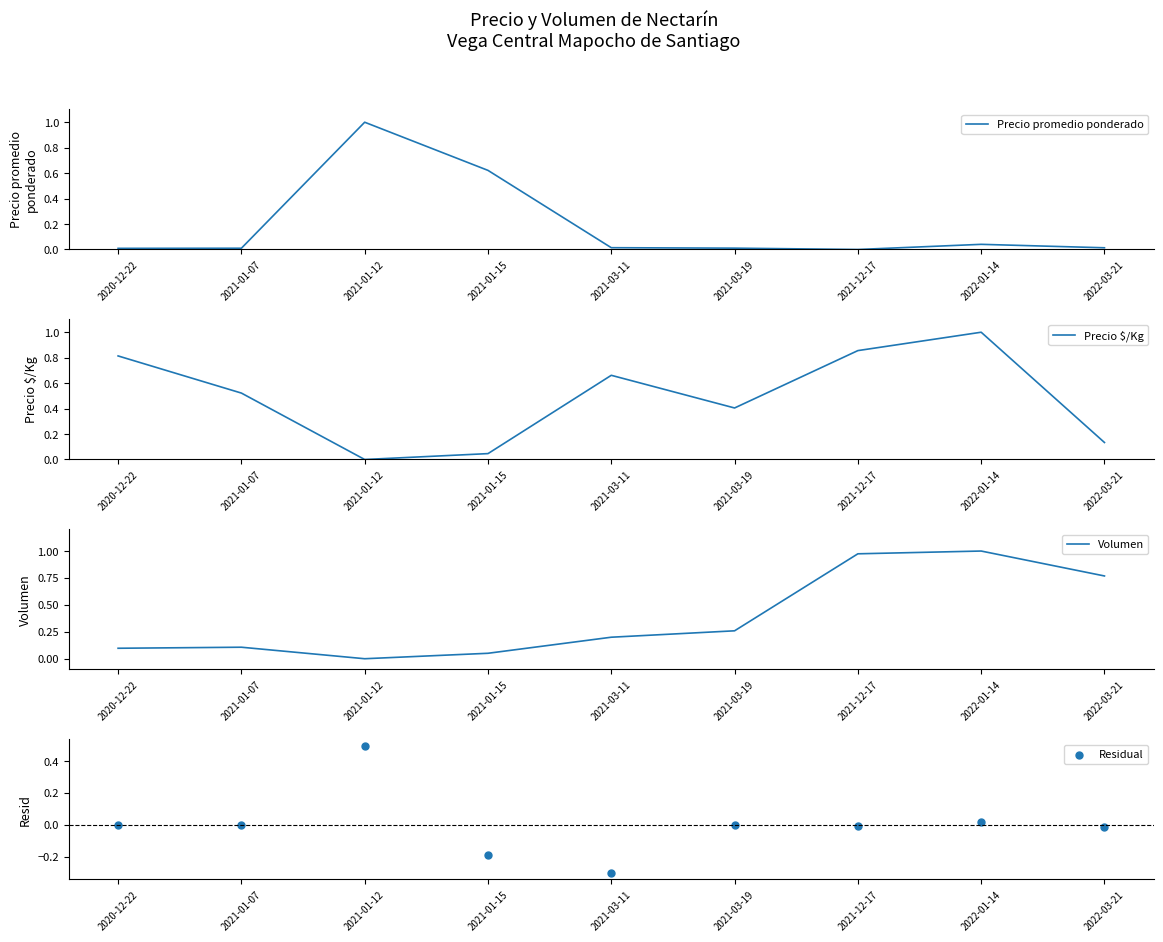

What is the total value across all series at 2021-01-07?

0.6